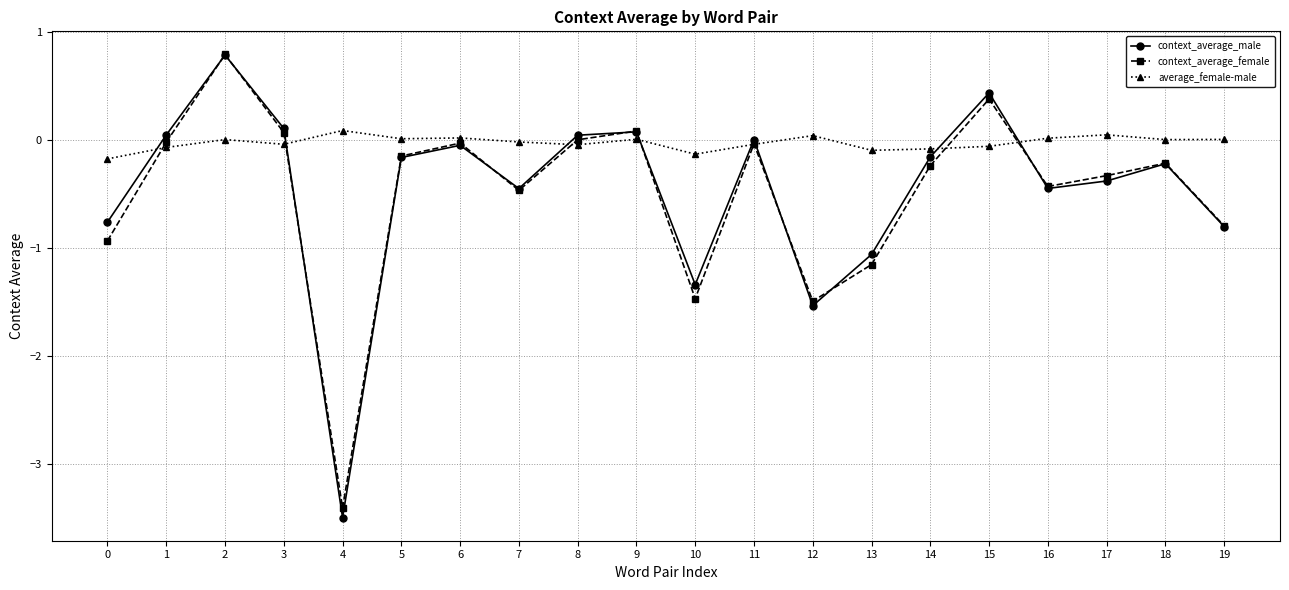

True or false: context_average_female has more than 0 interior local peaks.

True